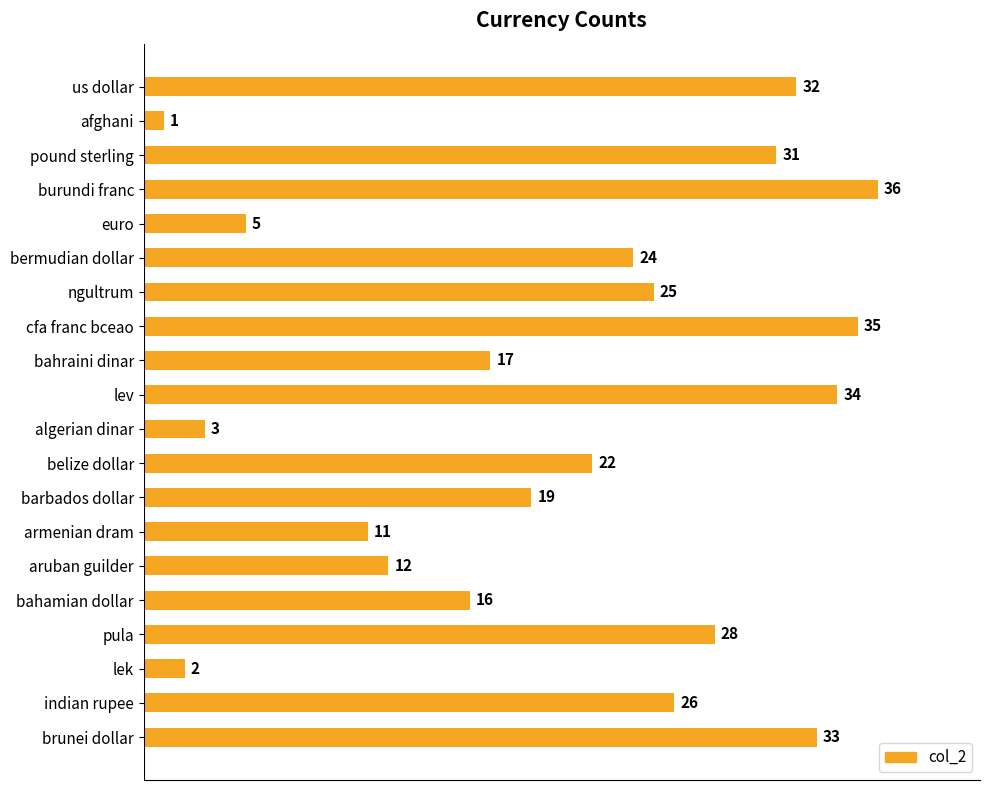

What is the sum of the values at burundi franc and lek?

38